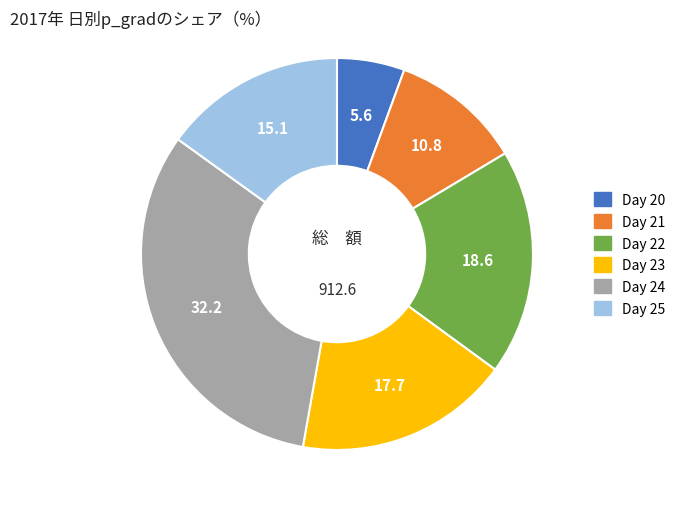

Is Day 22 the majority of the pie?

No